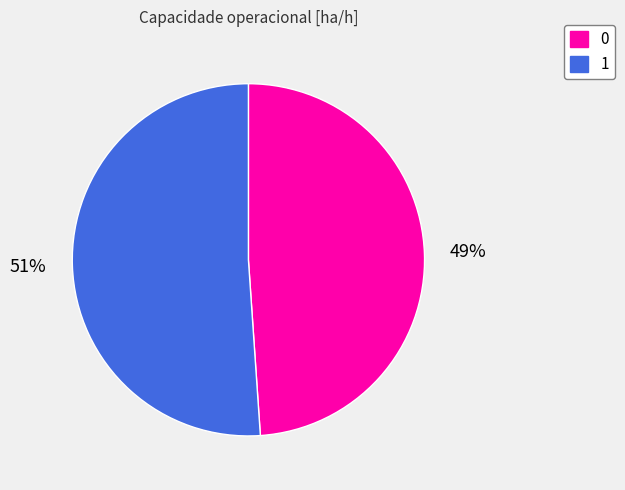

Does any single category account for the majority?

Yes